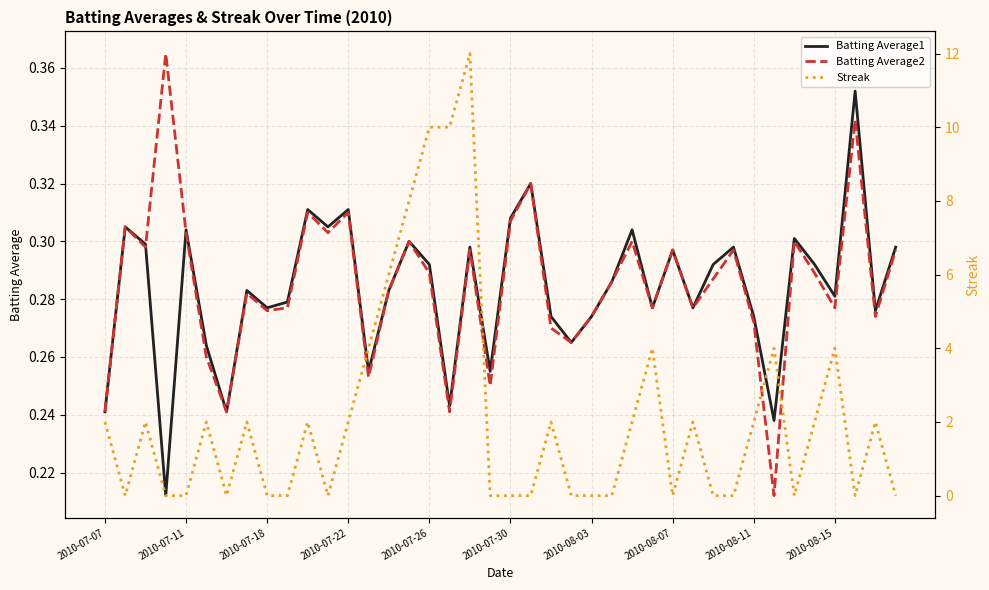

Where does the Streak series first go above 2?

13